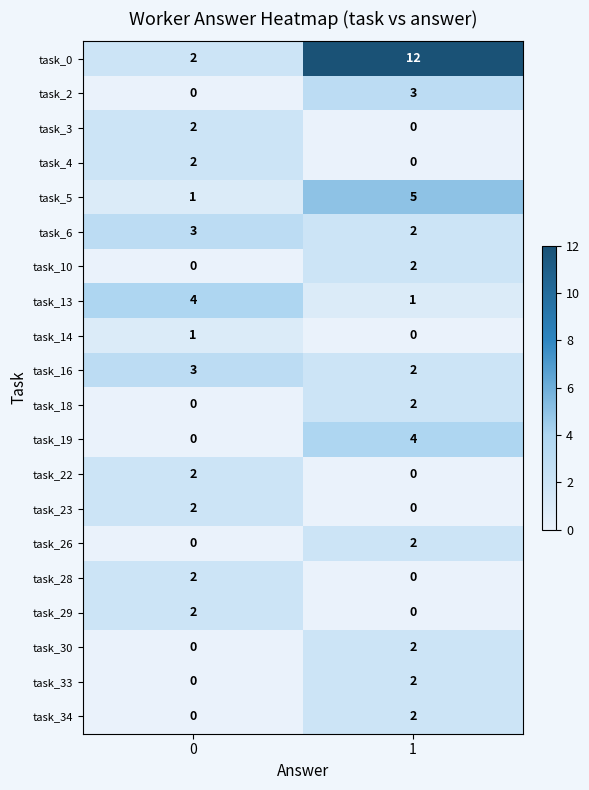

What is the greatest value displayed?

12